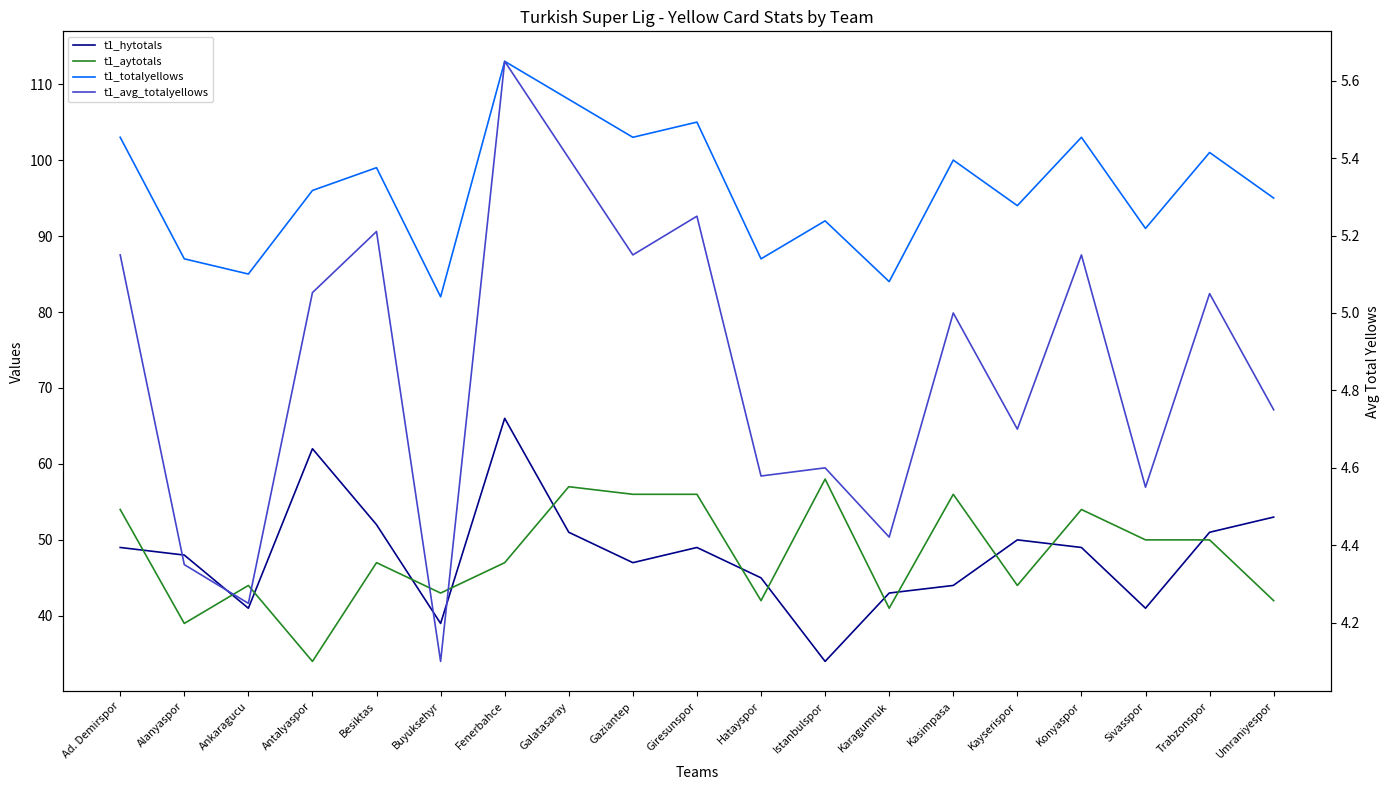

What is the difference between the second highest and second lowest values in the t1_totalyellows series?

24.0